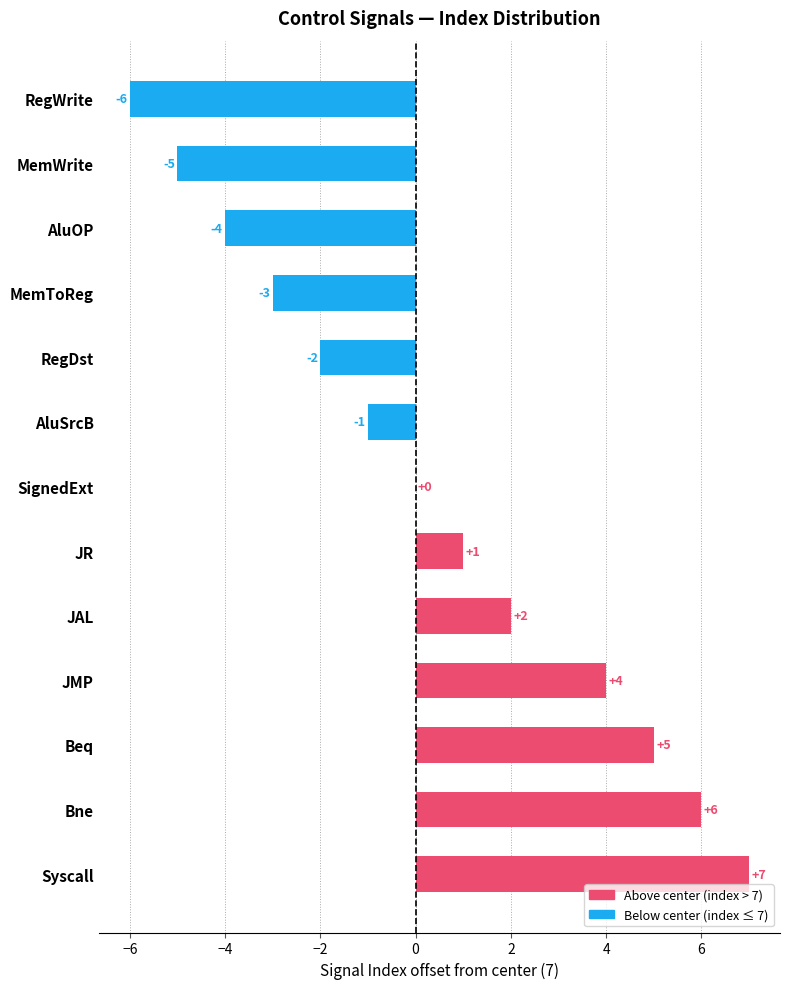

Read the value at RegWrite, to the nearest 5.

-5